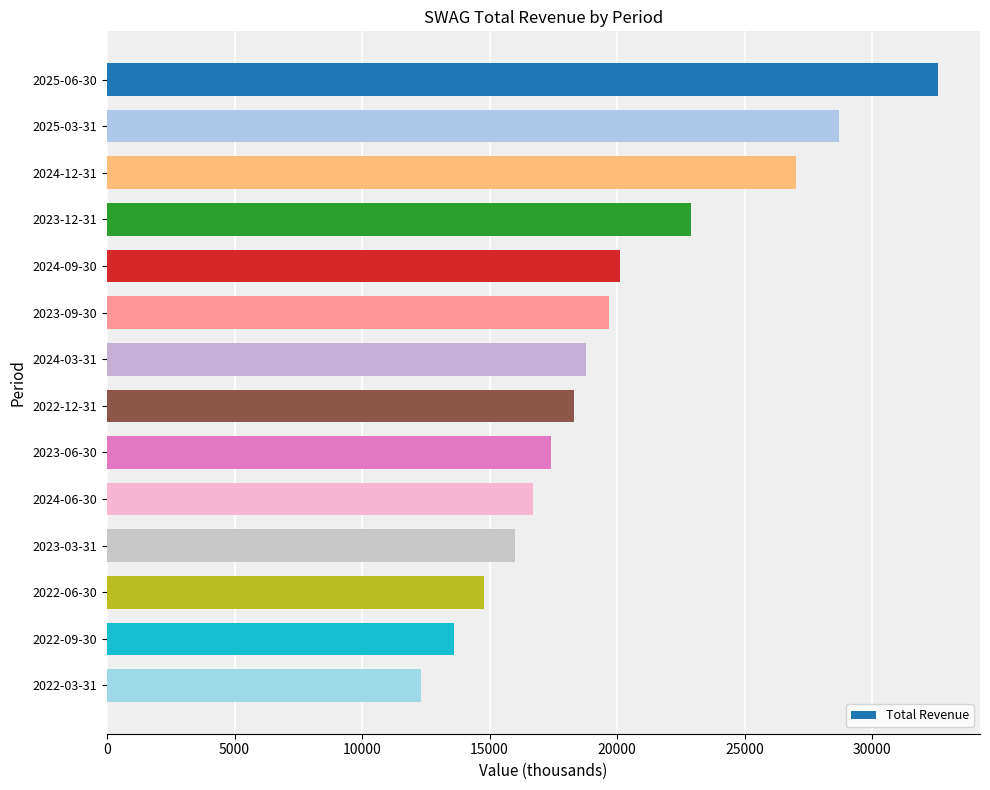

Rank the categories by value from highest to lowest.

2025-06-30, 2025-03-31, 2024-12-31, 2023-12-31, 2024-09-30, 2023-09-30, 2024-03-31, 2022-12-31, 2023-06-30, 2024-06-30, 2023-03-31, 2022-06-30, 2022-09-30, 2022-03-31